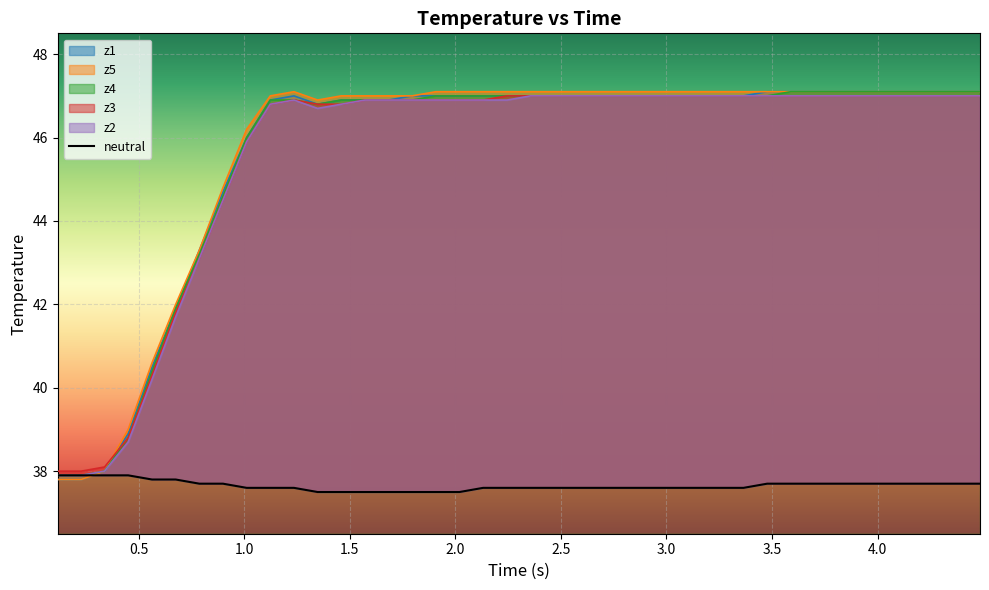

What are all the series names shown in the legend?

neutral, z1, z5, z4, z2, z3